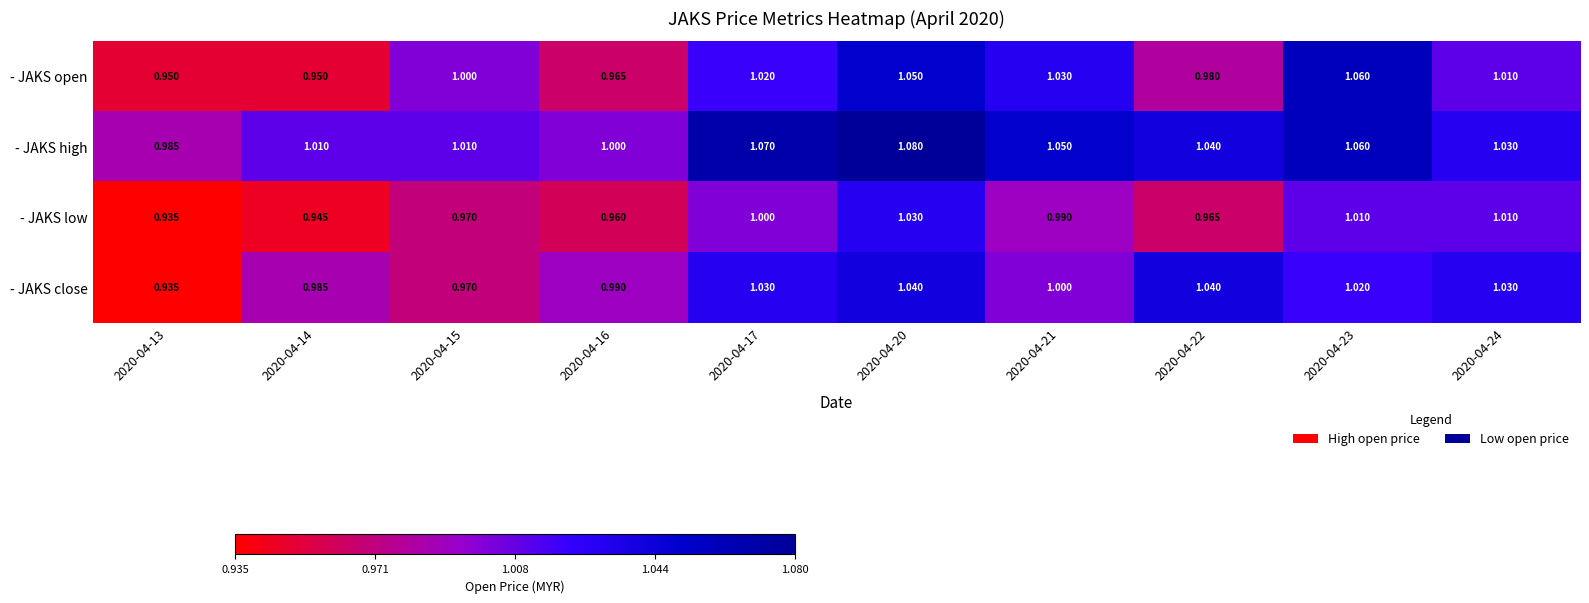

Between 2020-04-13 and 2020-04-14, which series saw the biggest shift?

- JAKS close